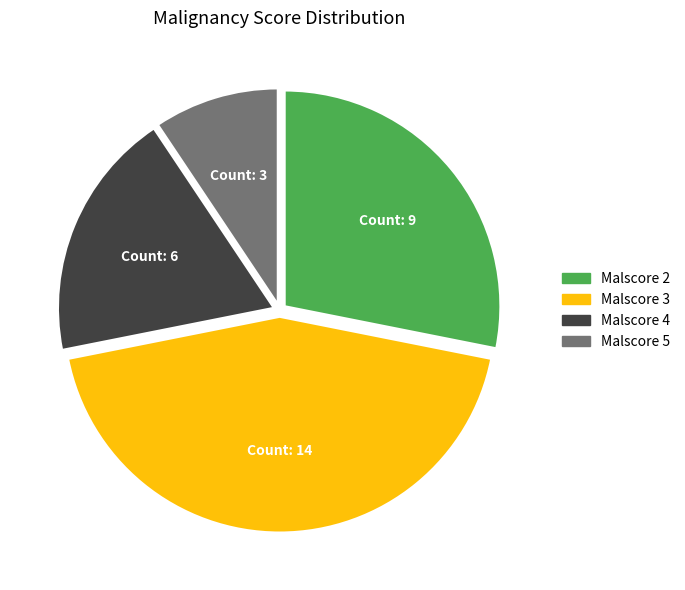

Is there any slice that represents more than half of the pie?

No